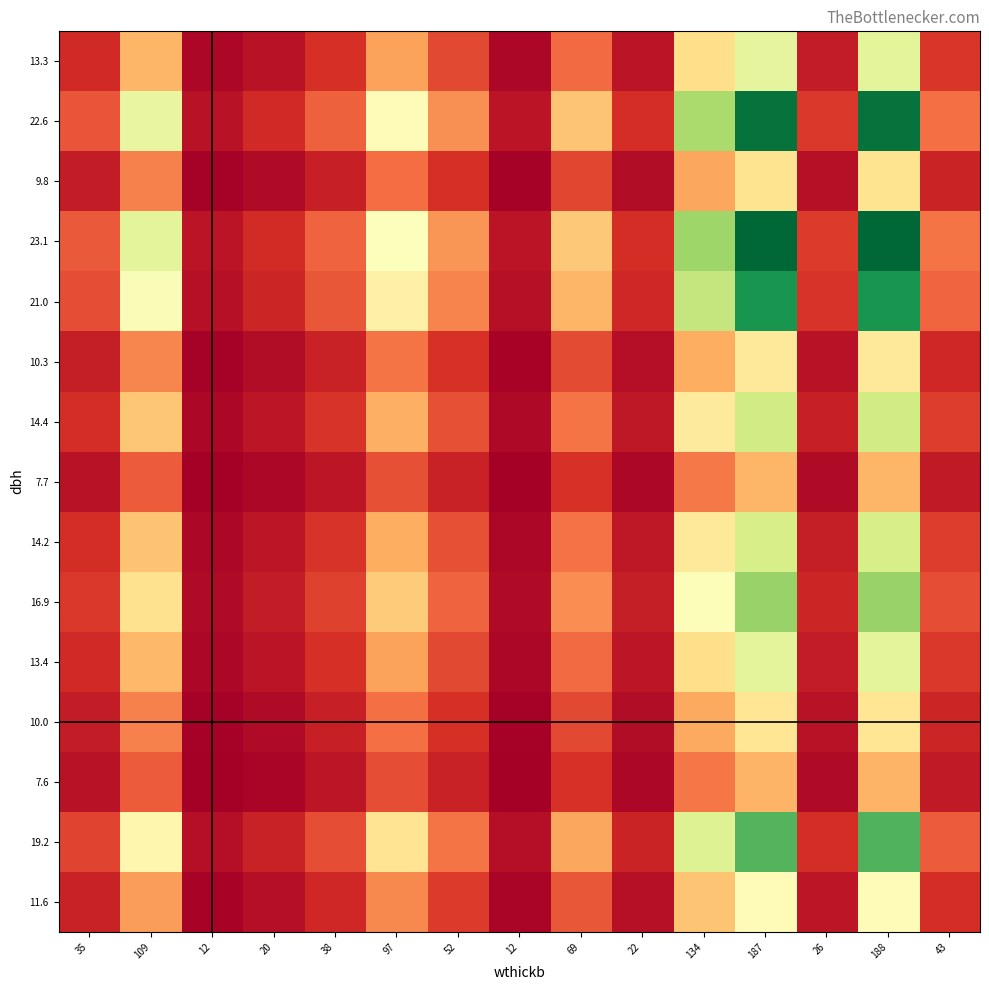

Reading right to left, list all the values displayed in this chart.

11.6: 43=11.4	188=50.1	26=6.9	187=50.0	134=35.8	22=5.8	69=18.5	12=3.2	52=13.9	97=25.8	38=10.2	20=5.4	12=3.1	109=29.0	35=9.3
19.2: 43=18.9	188=82.9	26=11.5	187=82.7	134=59.2	22=9.6	69=30.6	12=5.3	52=23.0	97=42.7	38=16.9	20=9.0	12=5.2	109=48.0	35=15.4
7.6: 43=7.5	188=32.8	26=4.5	187=32.7	134=23.4	22=3.8	69=12.1	12=2.1	52=9.1	97=16.9	38=6.7	20=3.6	12=2.1	109=19.0	35=6.1
10.0: 43=9.9	188=43.2	26=6.0	187=43.1	134=30.8	22=5.0	69=15.9	12=2.8	52=12.0	97=22.2	38=8.8	20=4.7	12=2.7	109=25.0	35=8.0
13.4: 43=13.2	188=57.9	26=8.0	187=57.7	134=41.3	22=6.7	69=21.3	12=3.7	52=16.1	97=29.8	38=11.8	20=6.3	12=3.6	109=33.5	35=10.7
16.9: 43=16.6	188=72.8	26=10.1	187=72.6	134=52.0	22=8.4	69=26.8	12=4.7	52=20.2	97=37.5	38=14.8	20=7.9	12=4.6	109=42.1	35=13.5
14.2: 43=14.0	188=61.3	26=8.5	187=61.2	134=43.8	22=7.1	69=22.6	12=3.9	52=17.0	97=31.6	38=12.5	20=6.7	12=3.8	109=35.5	35=11.4
7.7: 43=7.6	188=33.3	26=4.6	187=33.2	134=23.7	22=3.8	69=12.3	12=2.1	52=9.2	97=17.1	38=6.8	20=3.6	12=2.1	109=19.3	35=6.2
14.4: 43=14.2	188=62.4	26=8.6	187=62.3	134=44.6	22=7.2	69=23.0	12=4.0	52=17.3	97=32.1	38=12.7	20=6.8	12=3.9	109=36.1	35=11.6
10.3: 43=10.1	188=44.5	26=6.2	187=44.4	134=31.8	22=5.1	69=16.4	12=2.9	52=12.4	97=22.9	38=9.1	20=4.8	12=2.8	109=25.8	35=8.2
21.0: 43=20.7	188=90.7	26=12.5	187=90.5	134=64.8	22=10.5	69=33.4	12=5.8	52=25.2	97=46.7	38=18.5	20=9.9	12=5.7	109=52.5	35=16.8
23.1: 43=22.8	188=100.0	26=13.8	187=99.7	134=71.4	22=11.5	69=36.8	12=6.4	52=27.8	97=51.5	38=20.4	20=10.9	12=6.3	109=57.9	35=18.5
9.8: 43=9.7	188=42.5	26=5.9	187=42.4	134=30.4	22=4.9	69=15.7	12=2.7	52=11.8	97=21.9	38=8.7	20=4.6	12=2.7	109=24.6	35=7.9
22.6: 43=22.3	188=97.6	26=13.5	187=97.4	134=69.7	22=11.2	69=36.0	12=6.3	52=27.1	97=50.2	38=19.9	20=10.6	12=6.1	109=56.5	35=18.1
13.3: 43=13.2	188=57.7	26=8.0	187=57.5	134=41.2	22=6.6	69=21.2	12=3.7	52=16.0	97=29.7	38=11.7	20=6.3	12=3.6	109=33.4	35=10.7